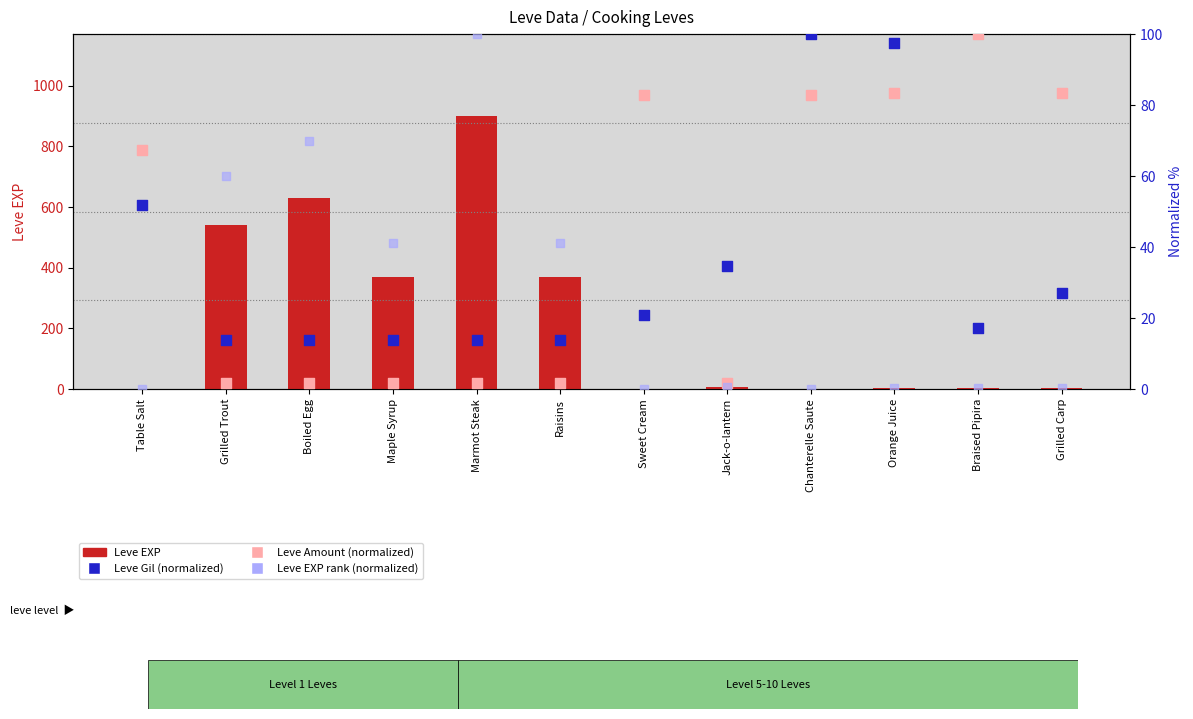

Which series reaches the minimum Y coordinate?

Leve EXP rank (normalized)